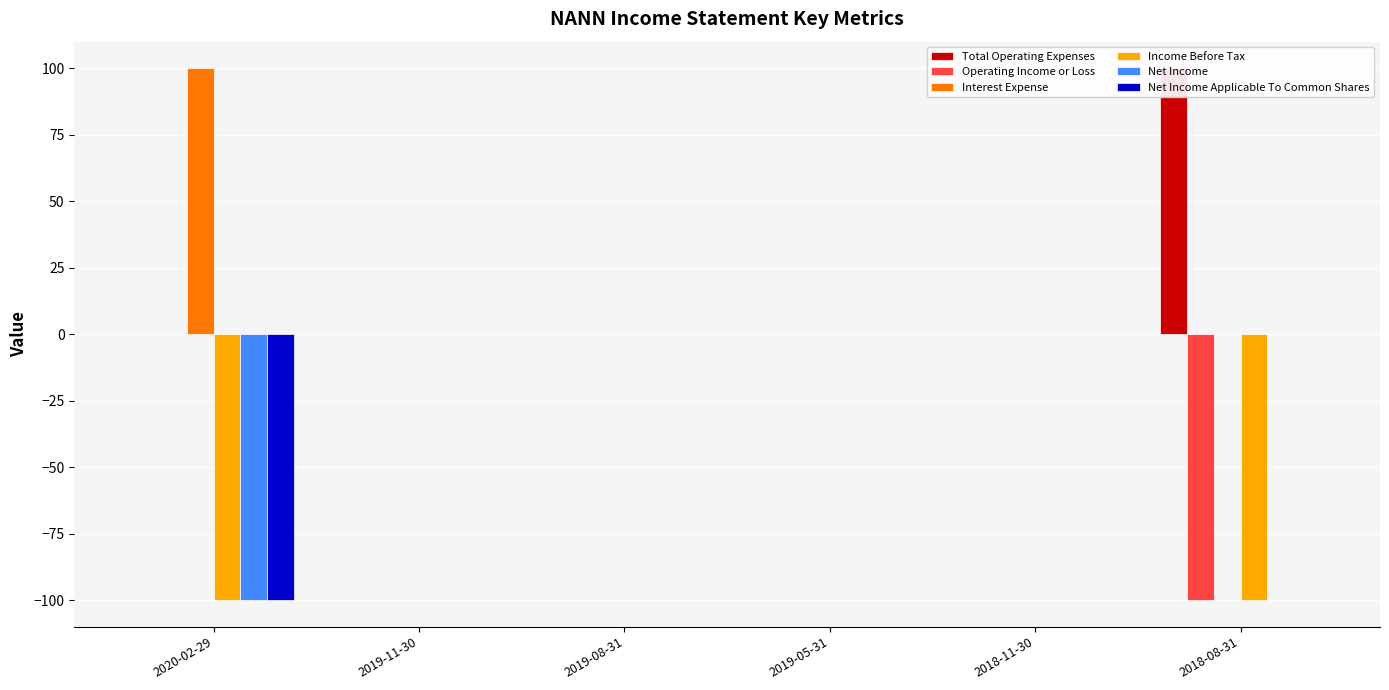

What is the difference between the maximum and minimum values in the Total Operating Expenses series?

100